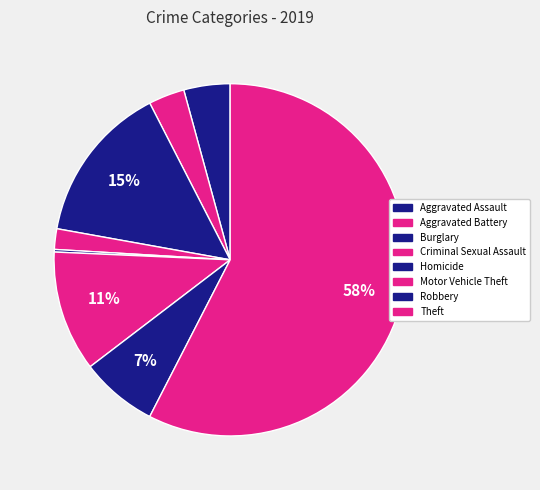

To the nearest percent, what percentage of the pie is Burglary?

15%